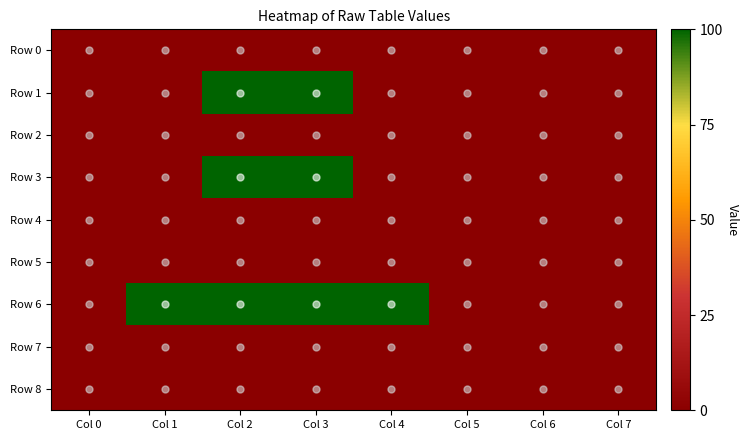

At which category is the sum across all series the highest?

Col 2